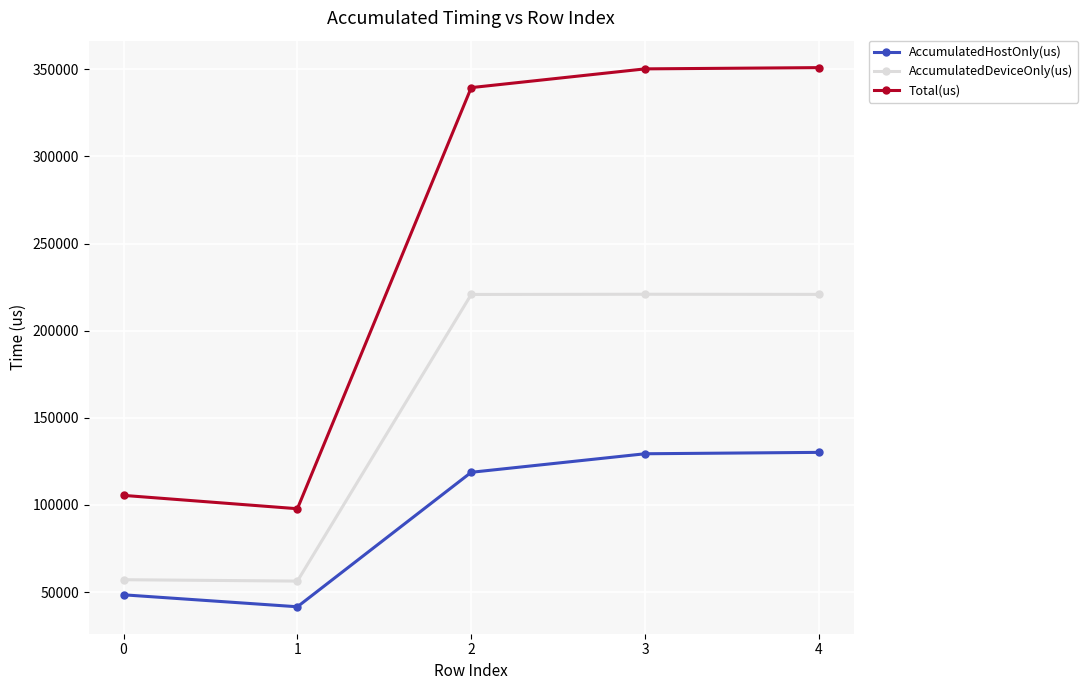

Is this an area chart (filled region under the line)?

No